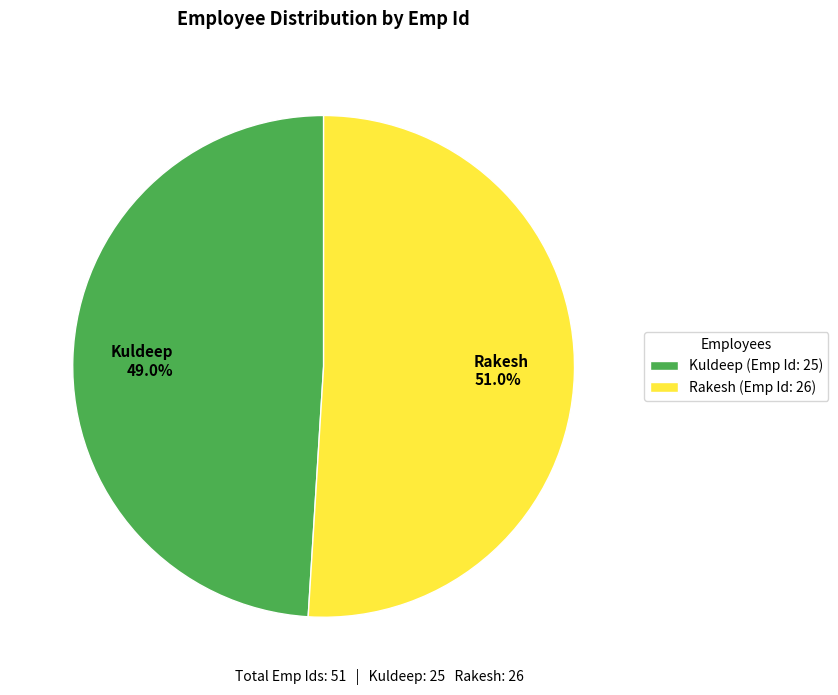

Combined, what portion of the pie is Rakesh and Kuldeep?

100.0%